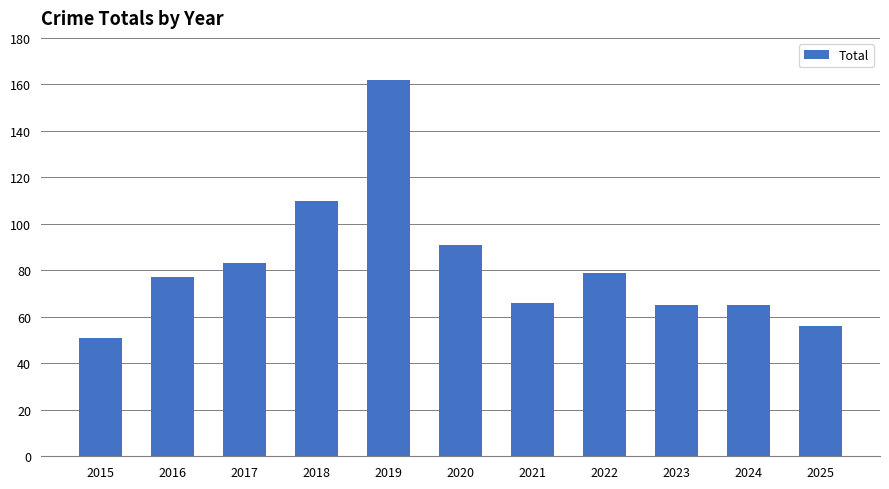

Reading right to left, transcribe all the data shown in this chart.

2025=56	2024=65	2023=65	2022=79	2021=66	2020=91	2019=162	2018=110	2017=83	2016=77	2015=51